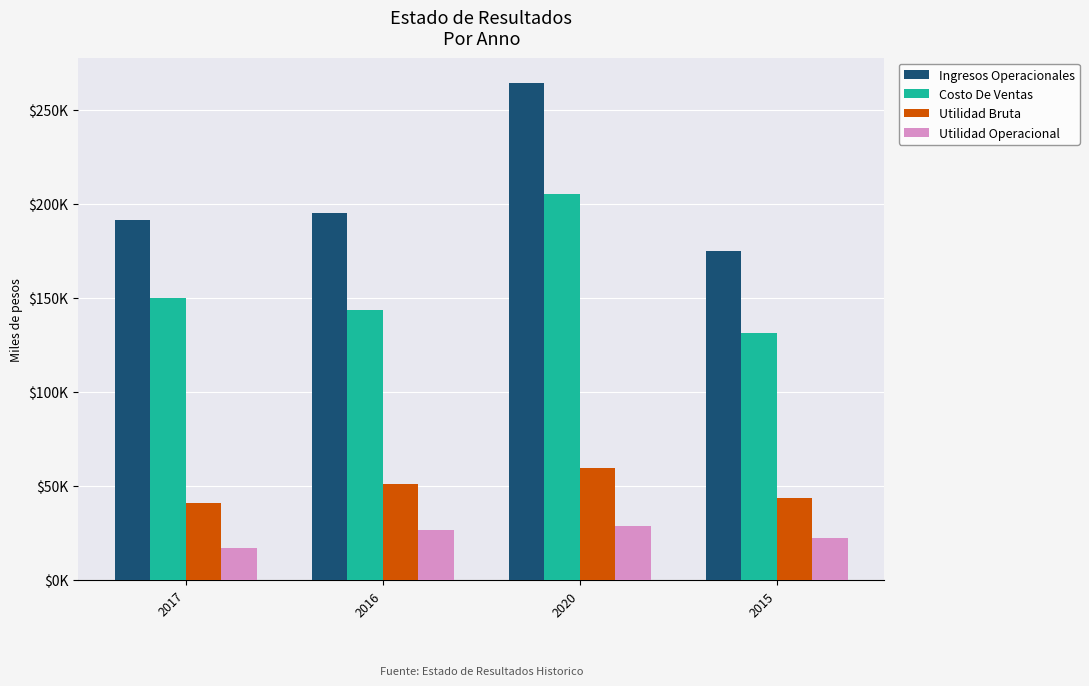

Read the Utilidad Bruta value at 2017.

41141.9